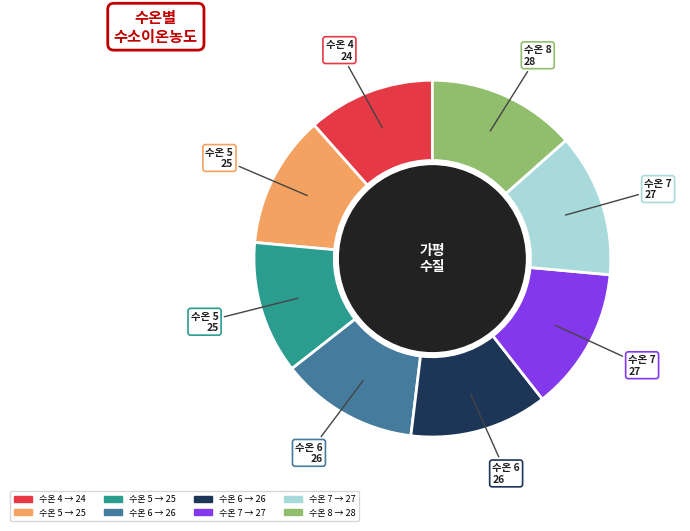

Count the number of slices in the pie.

8